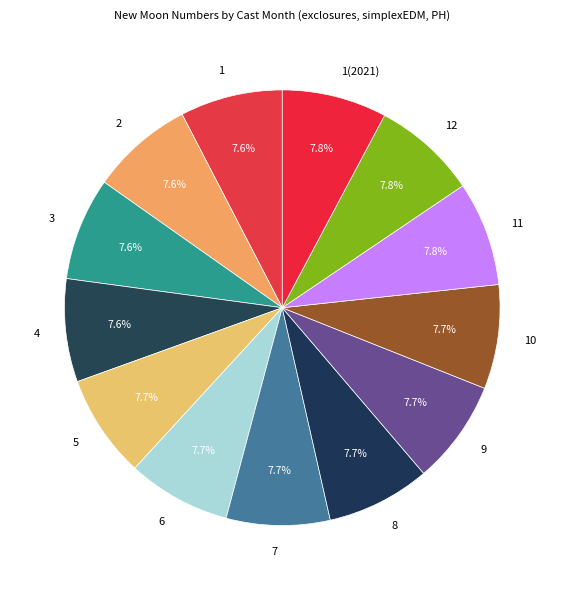

Does 2 represent more than half of the total?

No